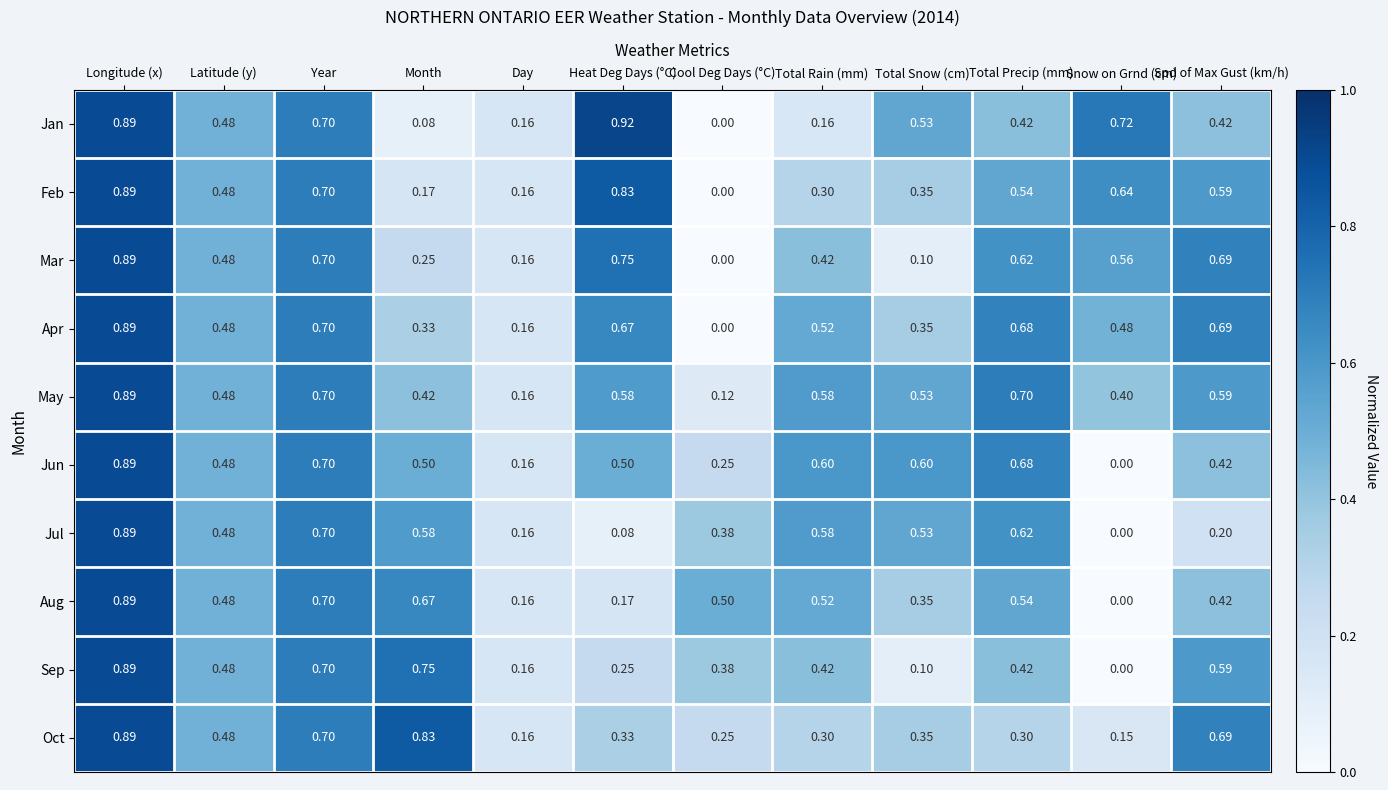

At which label does Aug reach its minimum?

Snow on Grnd (cm)